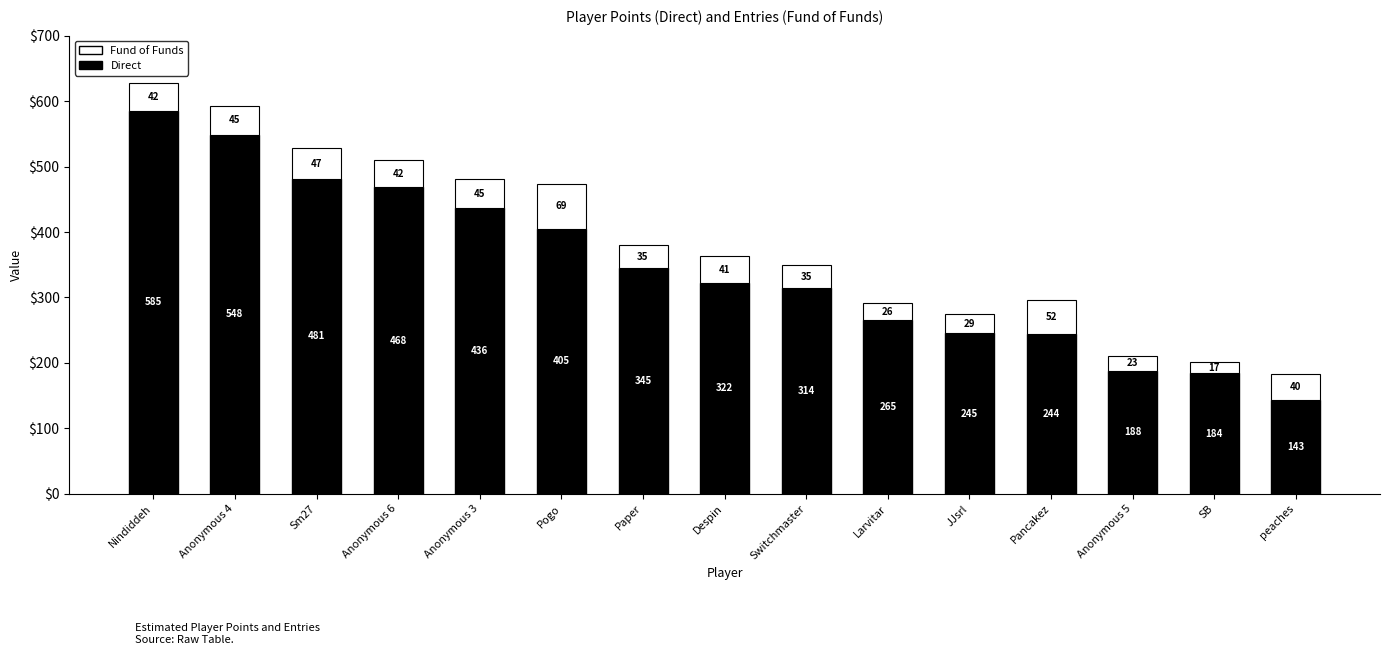

List the labels in order of Direct value, smallest first.

peaches, SB, Anonymous 5, Pancakez, JJsrl, Larvitar, Switchmaster, Despin, Paper, Pogo, Anonymous 3, Anonymous 6, Sm27, Anonymous 4, Nindiddeh